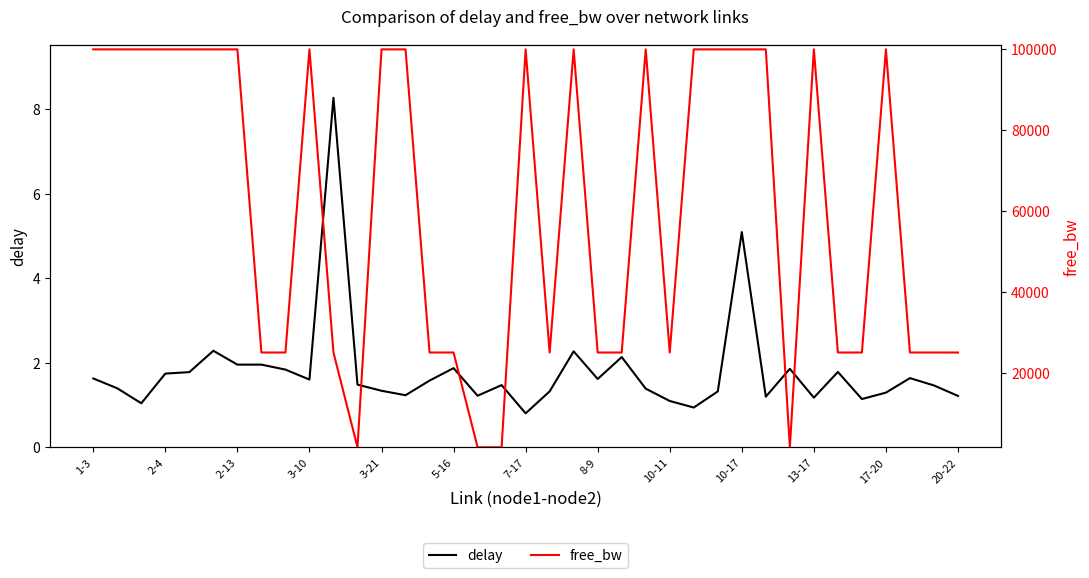

The free_bw series shows 99999.8 at 26. True or false?

True